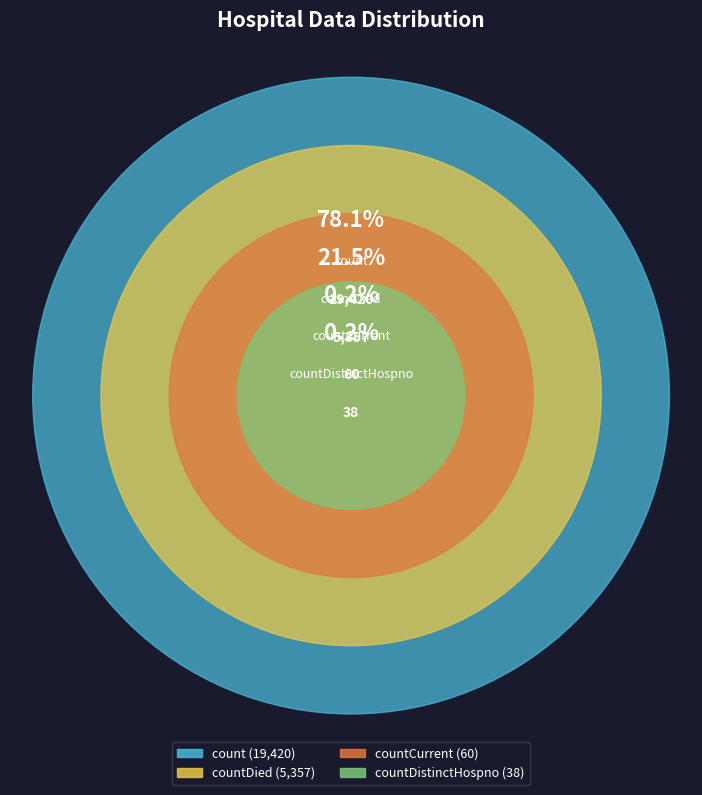

Does count represent more than half of the total?

Yes